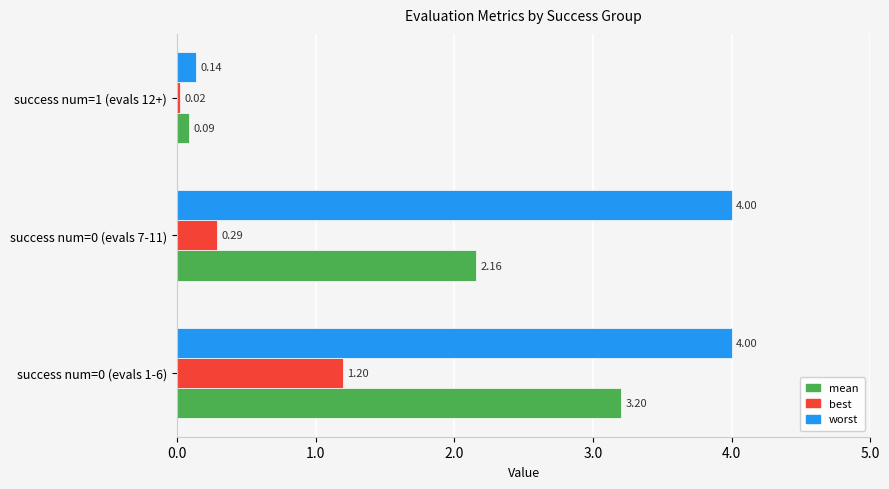

What is the sum of the mean values at success num=1 (evals 12+) and success num=0 (evals 1-6)?

3.3